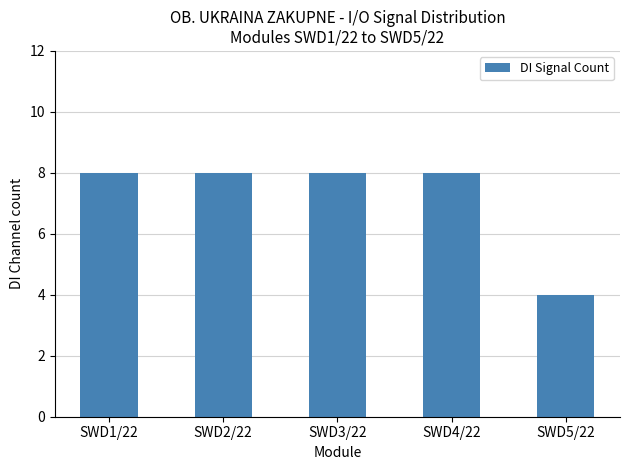

What is the label of the 4th bar from the left?

SWD4/22